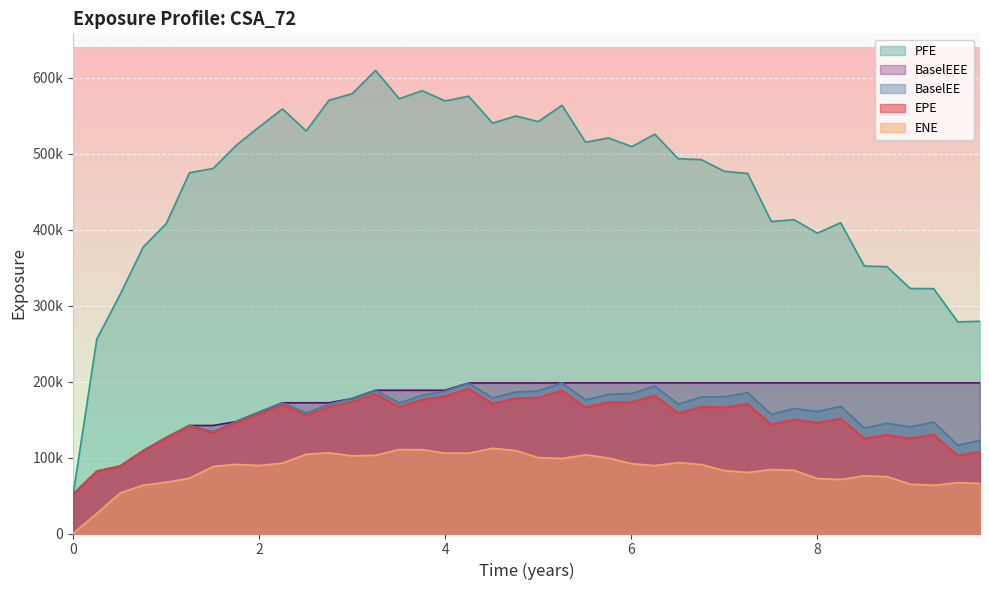

Reading left to right, transcribe all the data shown in this chart.

EPE: 0=51748.4	0.254098=81832.8	0.505479=88481.8	0.752055=108357.0	1.00137=125524.0	1.25068=140978.0	1.50548=132708.0	1.75205=145467.0	1.99863=157335.0	2.25068=169129.0	2.50548=155481.0	2.74932=166549.0	2.99863=173362.0	3.25068=183476.0	3.50546=166726.0	3.75137=176012.0	4.0=180739.0	4.25137=190518.0	4.50822=170980.0	4.76027=177965.0	4.99863=178564.0	5.25616=188019.0	5.50822=166145.0	5.75479=172439.0	6.00685=173019.0	6.25342=181405.0	6.50548=158402.0	6.75205=166617.0	7.00137=166102.0	7.25068=170344.0	7.50546=143507.0	7.75137=149764.0	8.0=145686.0	8.25137=151163.0	8.50548=124819.0	8.74932=129784.0	8.99863=124982.0	9.25068=130065.0	9.51096=102369.0	9.74932=107578.0
ENE: 0=0.0	0.254098=26317.9	0.505479=53401.6	0.752055=63607.7	1.00137=67508.7	1.25068=72782.2	1.50548=88233.0	1.75205=91039.0	1.99863=89517.1	2.25068=92561.6	2.50548=104322.0	2.74932=106235.0	2.99863=102214.0	3.25068=103005.0	3.50546=110531.0	3.75137=110345.0	4.0=105858.0	4.25137=105739.0	4.50822=112184.0	4.76027=109166.0	4.99863=99965.2	5.25616=98750.2	5.50822=103643.0	5.75479=99401.4	6.00685=91797.5	6.25342=89449.5	6.50548=93329.0	6.75205=90848.9	7.00137=82782.6	7.25068=80366.5	7.50546=84228.8	7.75137=83173.0	8.0=72367.4	8.25137=71122.1	8.50548=75993.4	8.74932=74843.3	8.99863=65026.1	9.25068=63445.6	9.51096=67039.8	9.74932=65935.3
PFE: 0=51748.4	0.254098=256100.0	0.505479=314718.0	0.752055=376945.0	1.00137=408097.0	1.25068=474934.0	1.50548=480560.0	1.75205=510946.0	1.99863=535127.0	2.25068=558987.0	2.50548=529866.0	2.74932=570268.0	2.99863=578918.0	3.25068=609662.0	3.50546=572366.0	3.75137=582979.0	4.0=569389.0	4.25137=575732.0	4.50822=540274.0	4.76027=549615.0	4.99863=542213.0	5.25616=563669.0	5.50822=515152.0	5.75479=520735.0	6.00685=509310.0	6.25342=525662.0	6.50548=493295.0	6.75205=492224.0	7.00137=476765.0	7.25068=474001.0	7.50546=410753.0	7.75137=413040.0	8.0=395405.0	8.25137=409094.0	8.50548=352092.0	8.74932=351313.0	8.99863=322528.0	9.25068=322332.0	9.51096=278582.0	9.74932=279396.0
BaselEE: 0=51748.4	0.254098=81972.1	0.505479=88781.7	0.752055=108912.0	1.00137=126396.0	1.25068=142225.0	1.50548=134164.0	1.75205=147364.0	1.99863=159714.0	2.25068=172102.0	2.50548=158606.0	2.74932=170298.0	2.99863=177694.0	3.25068=188594.0	3.50546=171874.0	3.75137=181955.0	4.0=187372.0	4.25137=198172.0	4.50822=178462.0	4.76027=186381.0	4.99863=187606.0	5.25616=198283.0	5.50822=175864.0	5.75479=183188.0	6.00685=184484.0	6.25342=194196.0	6.50548=170262.0	6.75205=179807.0	7.00137=179973.0	7.25068=185363.0	7.50546=156848.0	7.75137=164386.0	8.0=160599.0	8.25137=167412.0	8.50548=138887.0	8.74932=145065.0	8.99863=140343.0	9.25068=146772.0	9.51096=116108.0	9.74932=122588.0
BaselEEE: 0=51748.4	0.254098=81972.1	0.505479=88781.7	0.752055=108912.0	1.00137=126396.0	1.25068=142225.0	1.50548=142225.0	1.75205=147364.0	1.99863=159714.0	2.25068=172102.0	2.50548=172102.0	2.74932=172102.0	2.99863=177694.0	3.25068=188594.0	3.50546=188594.0	3.75137=188594.0	4.0=188594.0	4.25137=198172.0	4.50822=198172.0	4.76027=198172.0	4.99863=198172.0	5.25616=198283.0	5.50822=198283.0	5.75479=198283.0	6.00685=198283.0	6.25342=198283.0	6.50548=198283.0	6.75205=198283.0	7.00137=198283.0	7.25068=198283.0	7.50546=198283.0	7.75137=198283.0	8.0=198283.0	8.25137=198283.0	8.50548=198283.0	8.74932=198283.0	8.99863=198283.0	9.25068=198283.0	9.51096=198283.0	9.74932=198283.0